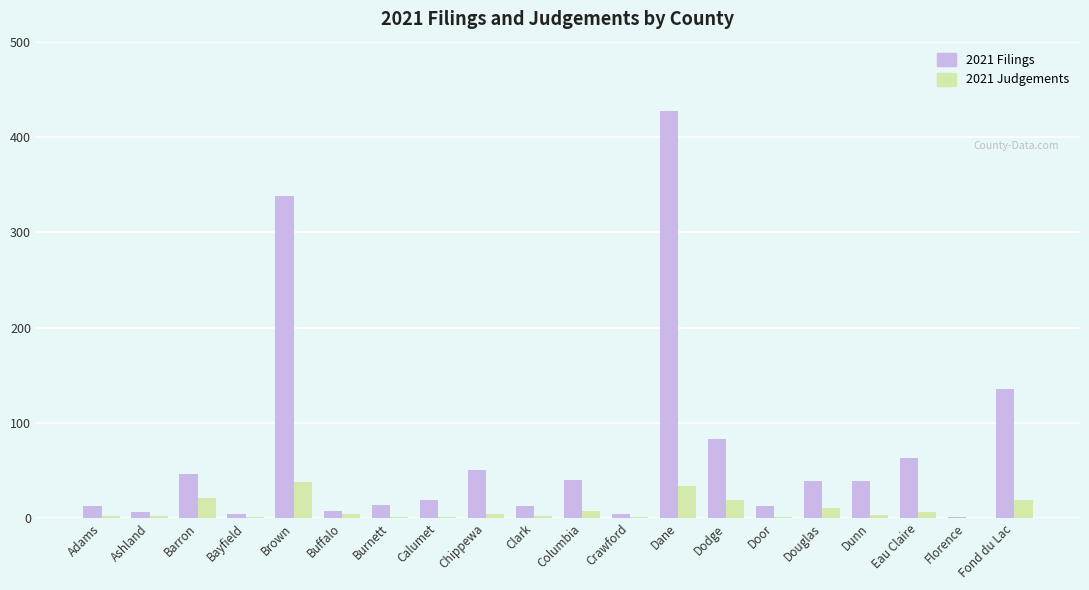

The 2021 Filings series shows 13 at Clark. True or false?

True